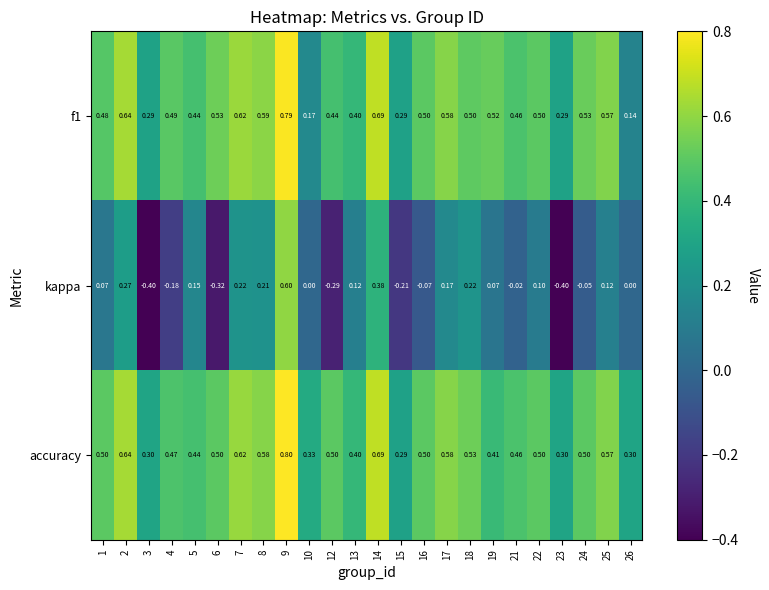

Between 9 and 24, which series saw the biggest shift?

kappa